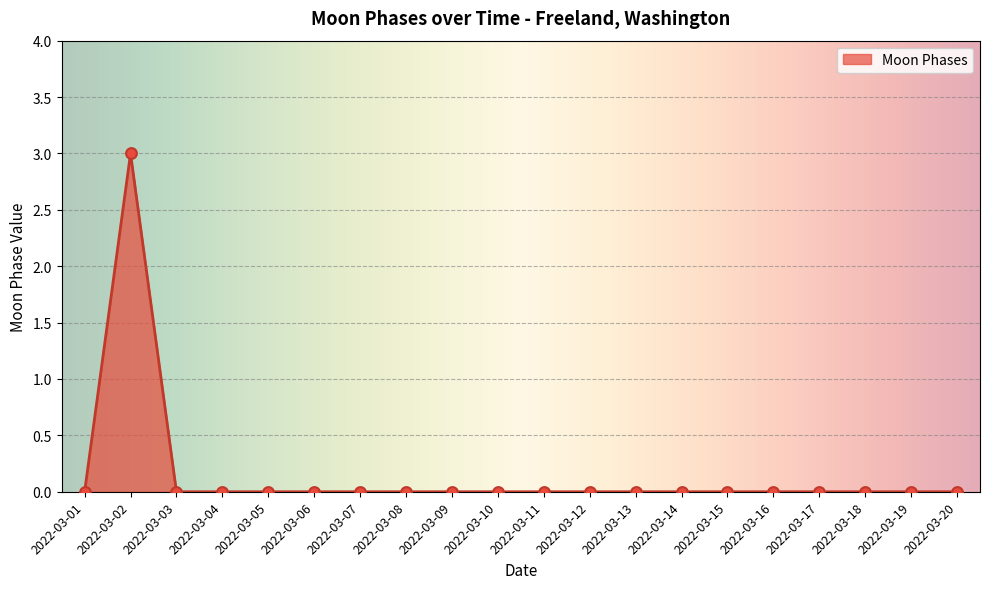

Is it true that the value at 2022-03-06 is 0?

True